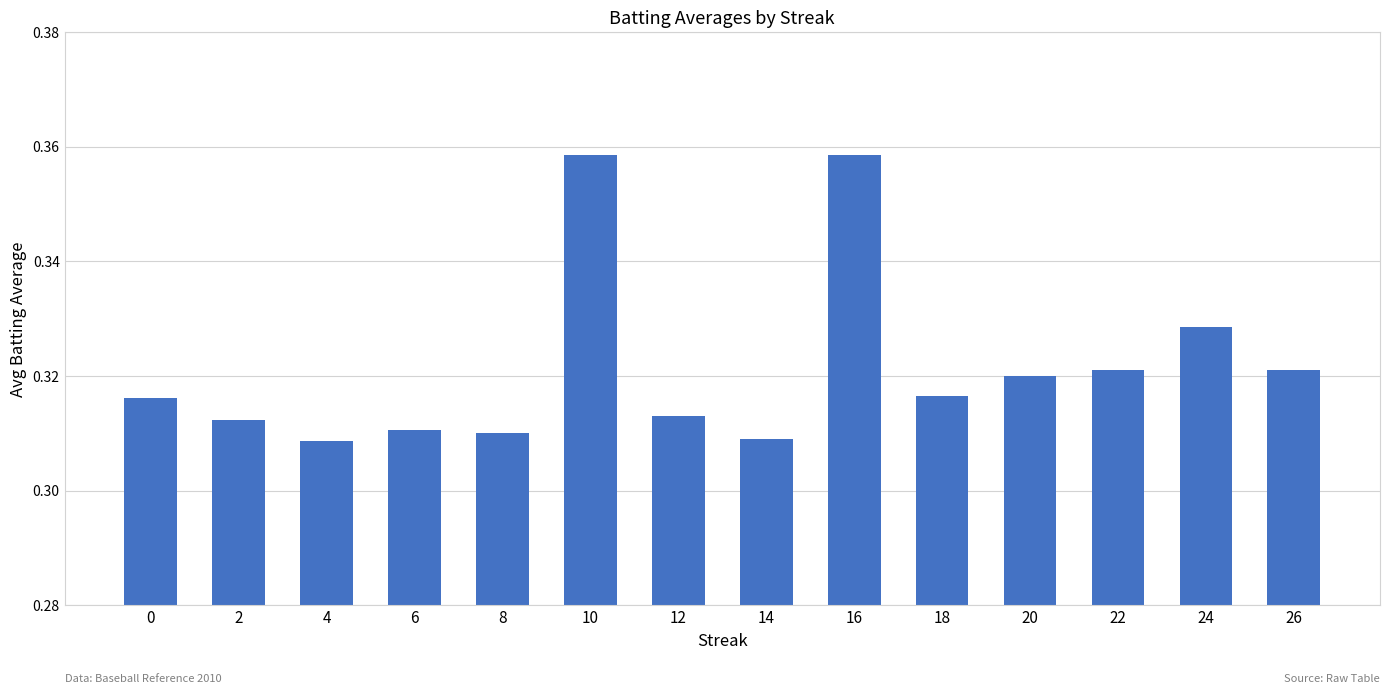

What is the sum of all values?

4.5